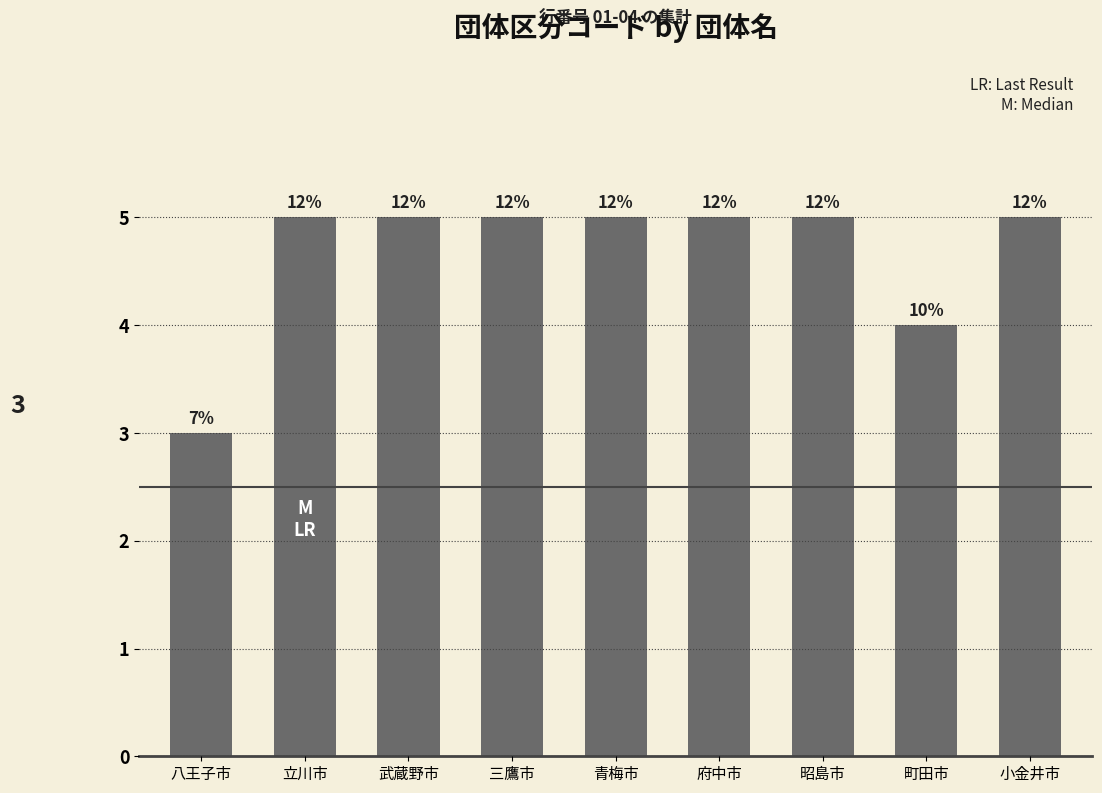

The chart shows a value of 8 at 三鷹市. True or false?

False